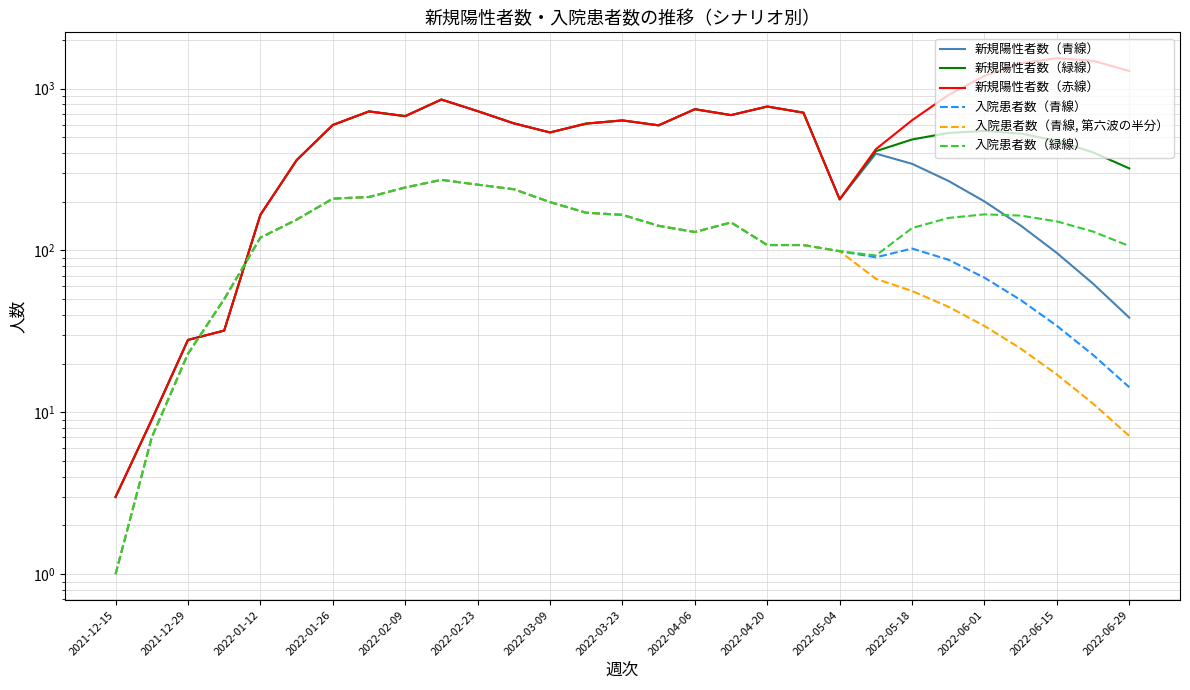

The value of 新規陽性者数（緑線） at 25 is 527.6. True or false?

True